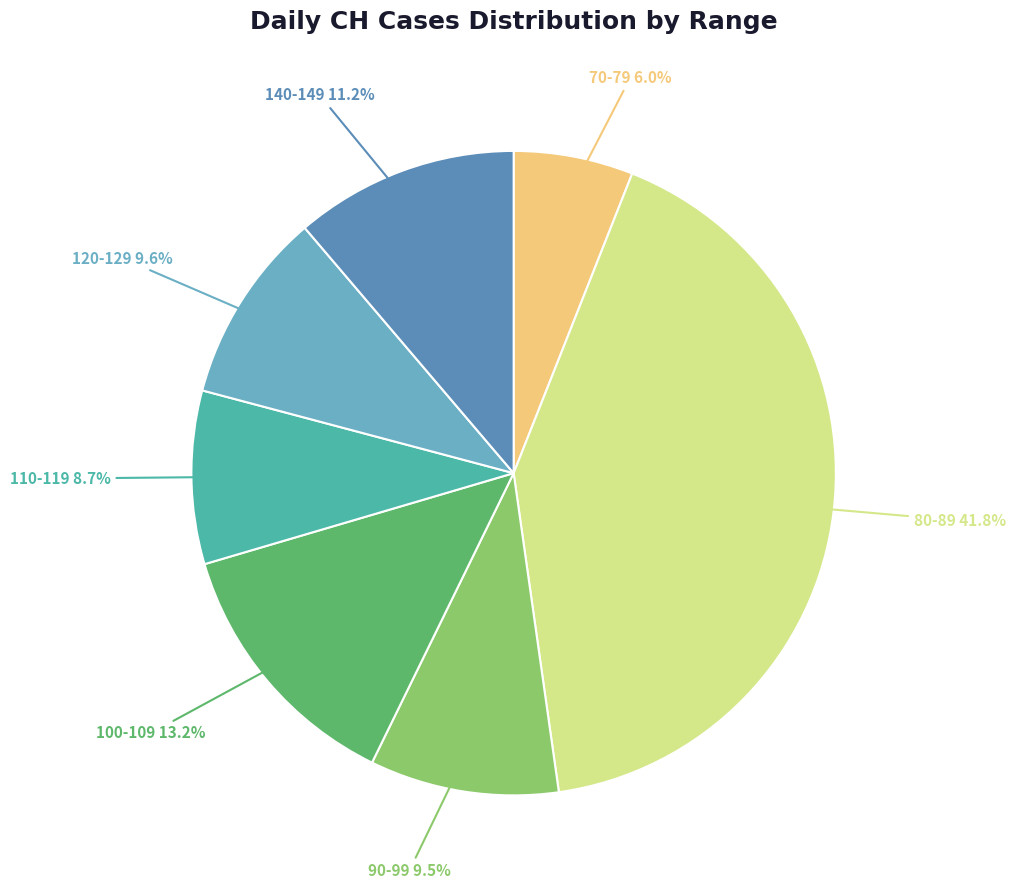

What is the ratio of the value at 90-99 9.5% to the value at 70-79 6.0%?

1.6